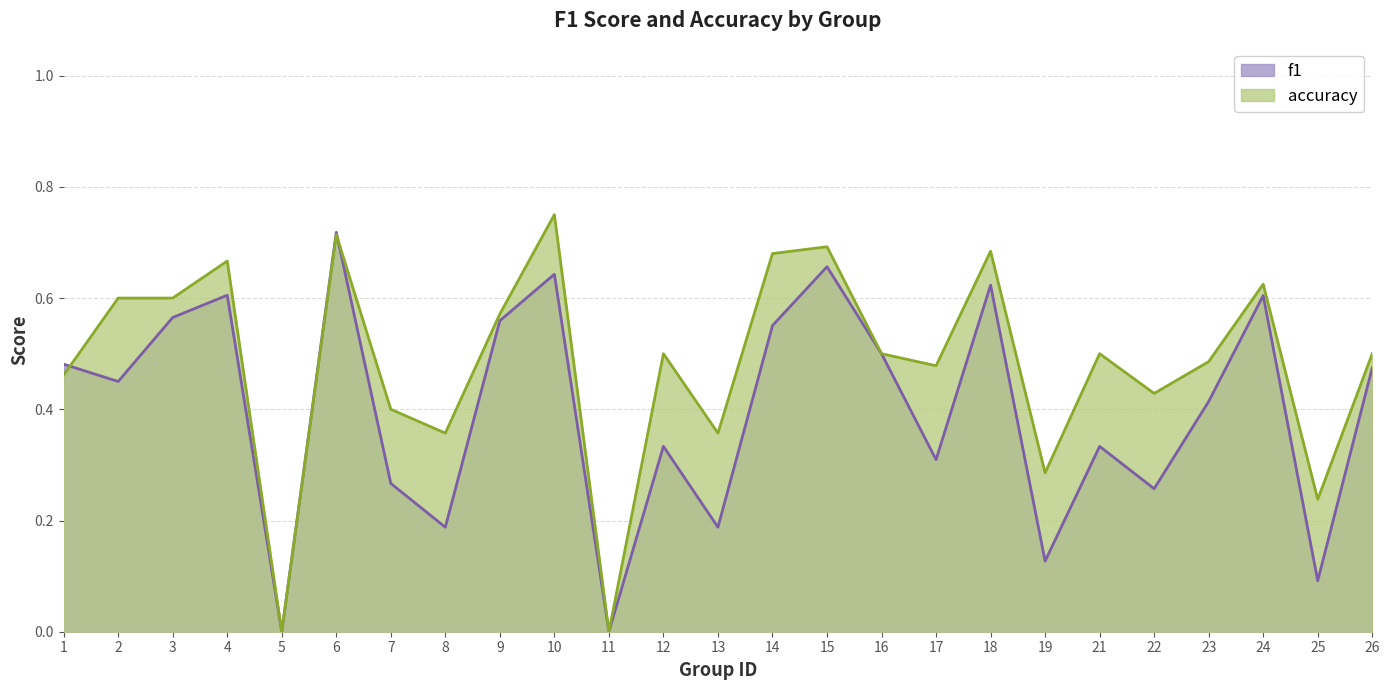

How many intersections are there between f1 and accuracy?

2